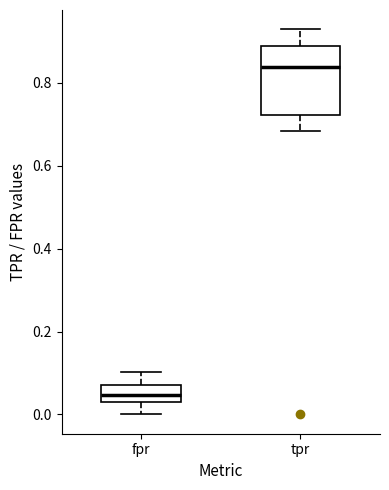

Where is the upper edge of the box for tpr on the y-axis? The values are not printed on the chart, so give them approximately, as read against the axis.

0.88